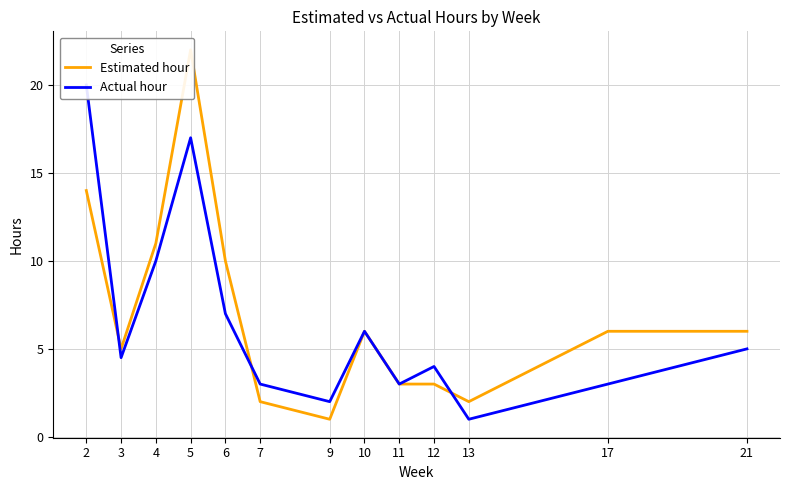

Reading right to left, what are all the values shown in this chart?

Estimated hour: 6.0	6.0	2.0	3.0	3.0	6.0	1.0	2.0	10.0	22.0	11.0	5.0	14.0
Actual hour: 5.0	3.0	1.0	4.0	3.0	6.0	2.0	3.0	7.0	17.0	10.0	4.5	20.0